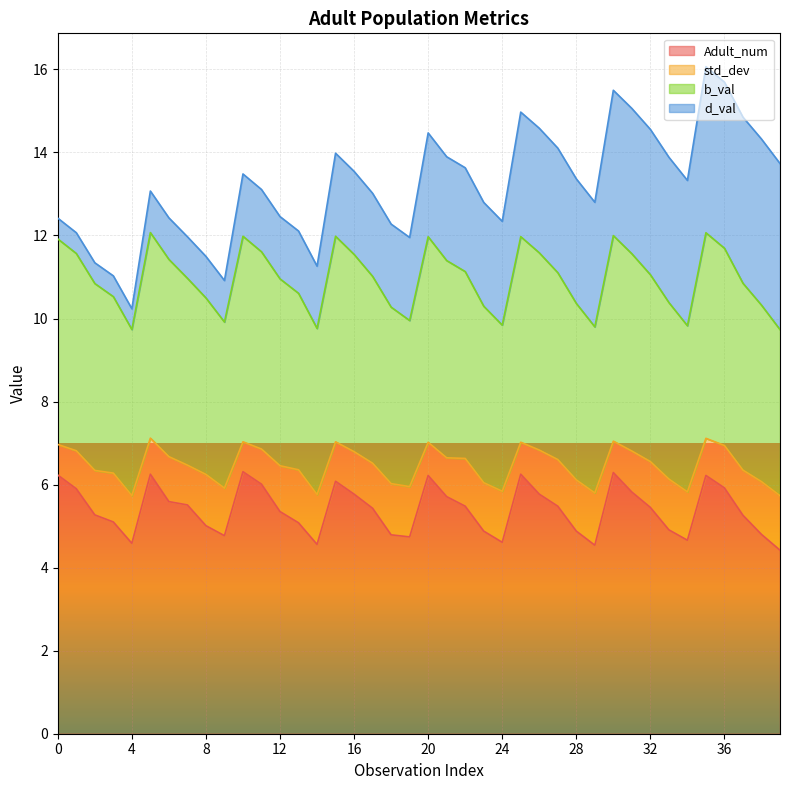

Is the value of Adult_num at 28 greater than the value of b_val at 21?

No